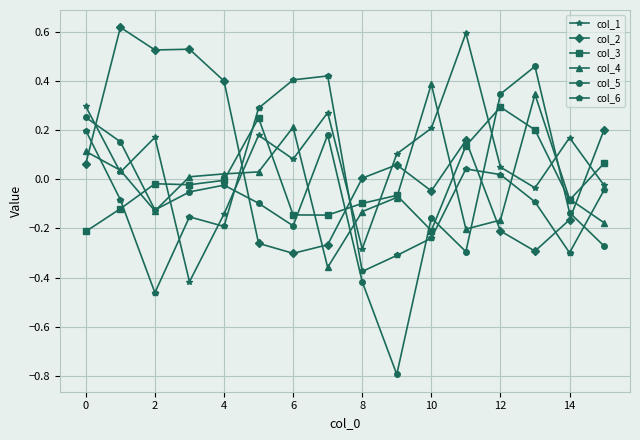

How many interior local valleys does the col_5 series have?

4